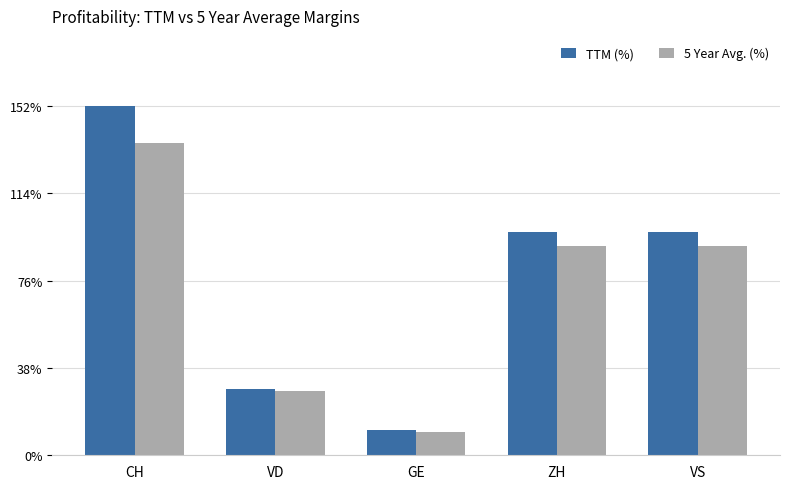

Reading left to right, transcribe all the data shown in this chart.

TTM (%): 152	29	11	97	97
5 Year Avg. (%): 136	28	10	91	91